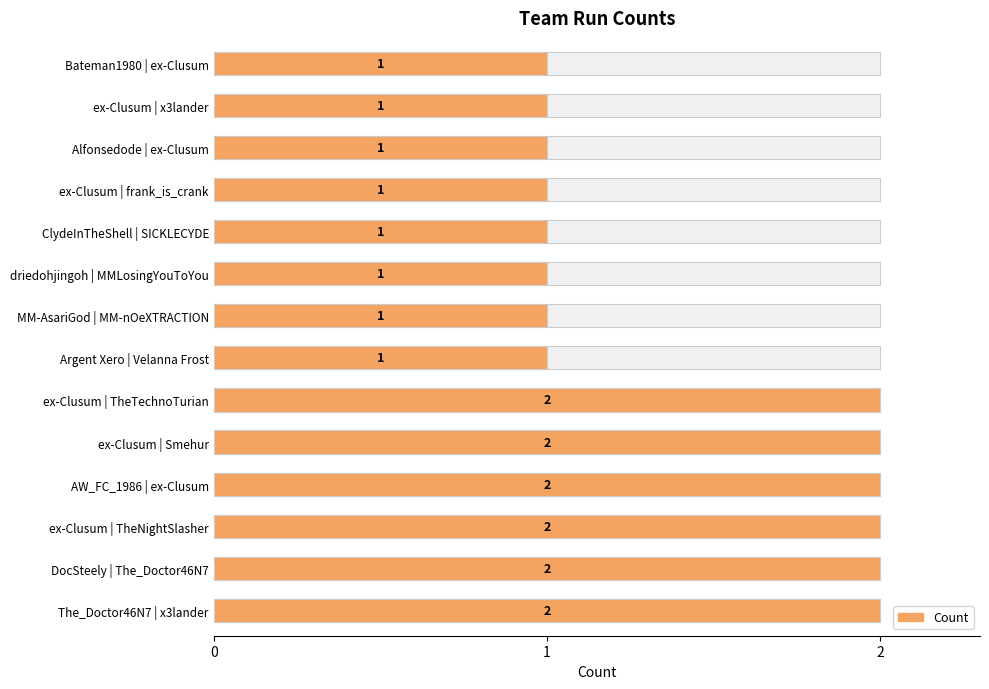

Rank the categories by value from highest to lowest.

ex-Clusum | TheTechnoTurian, ex-Clusum | Smehur, AW_FC_1986 | ex-Clusum, ex-Clusum | TheNightSlasher, DocSteely | The_Doctor46N7, The_Doctor46N7 | x3lander, Bateman1980 | ex-Clusum, ex-Clusum | x3lander, Alfonsedode | ex-Clusum, ex-Clusum | frank_is_crank, ClydeInTheShell | SICKLECYDE, driedohjingoh | MMLosingYouToYou, MM-AsariGod | MM-nOeXTRACTION, Argent Xero | Velanna Frost